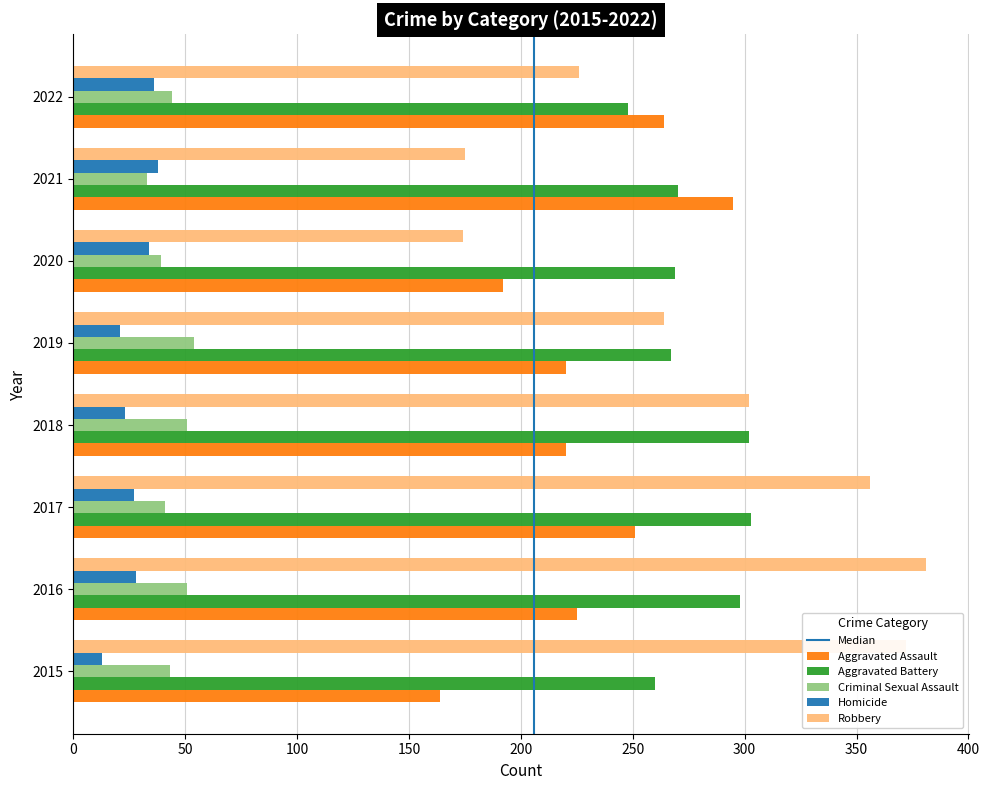

What is the total value across all series at 2022?

818